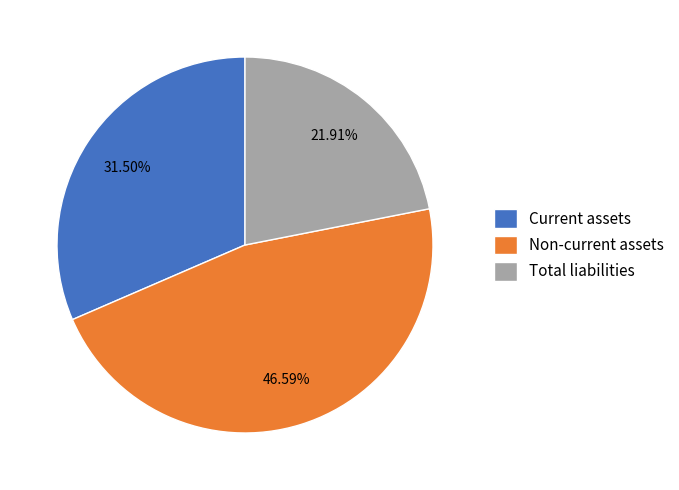

How much of the chart is everything except Total liabilities?

78.1%